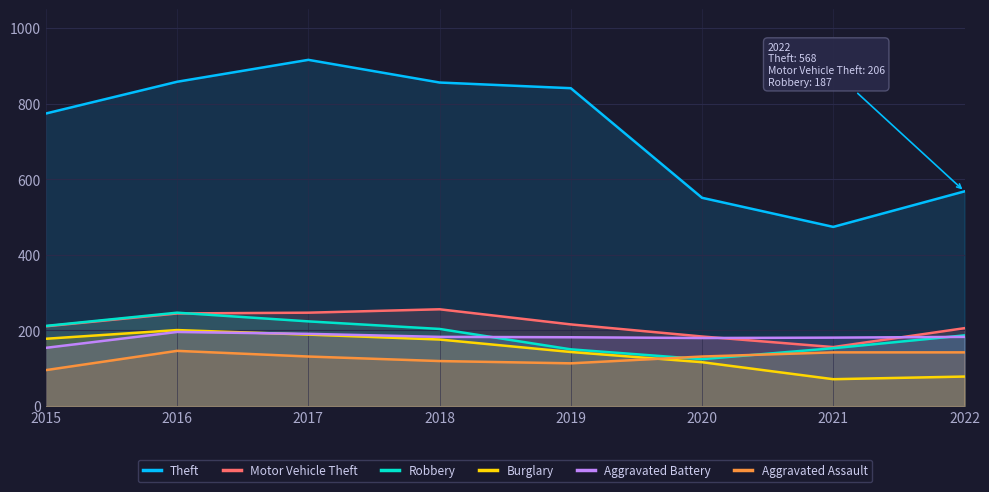

True or false: Aggravated Assault and Theft intersect in this chart.

False